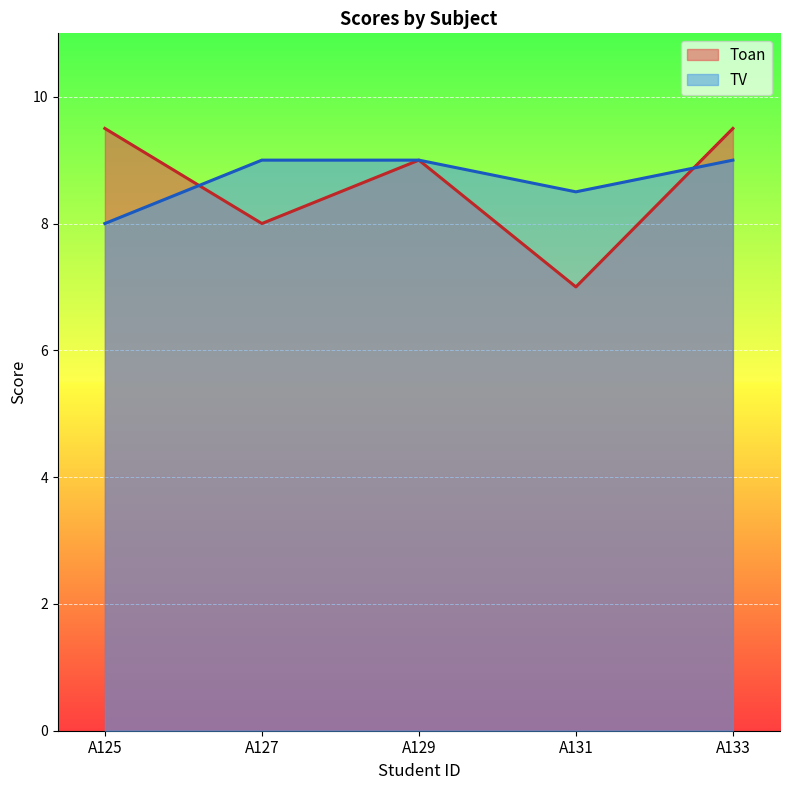

True or false: Toan and TV cross at least once.

True